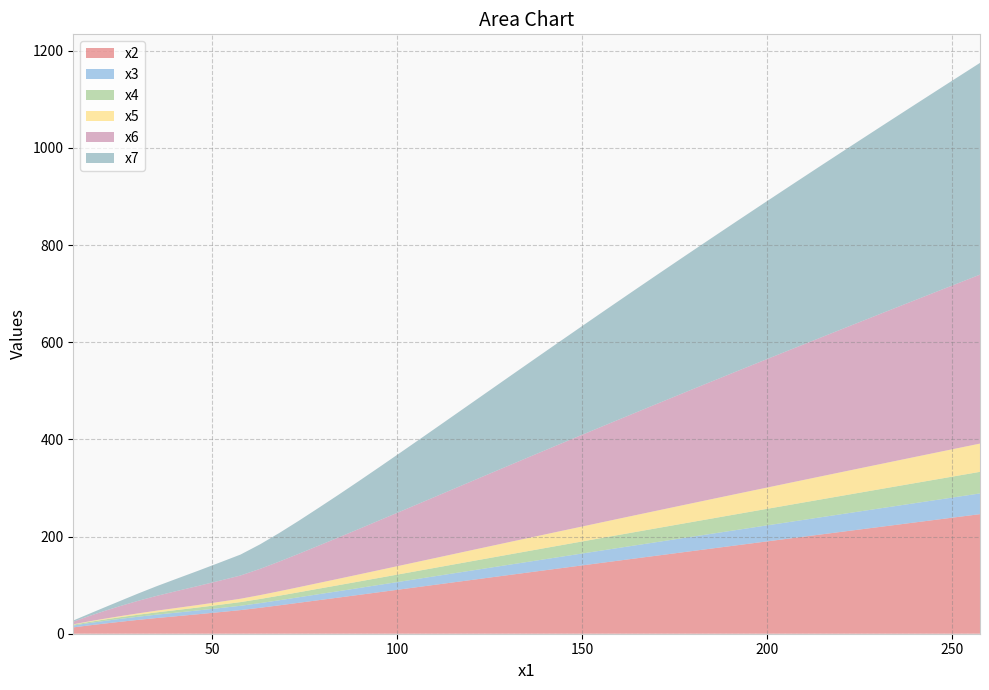

Reading left to right, transcribe all the data shown in this chart.

x2: 13.0	17.0	20.8	24.7	28.5	32.3	36.1	40.1	44.3	48.6	53.4	58.5	63.7	69.0	74.4	79.9	85.6	91.3	97.2	103.1	109.1	115.2	121.4	127.6	134.0	140.5	147.1	153.8	160.7	167.6	174.7	181.9	189.3	196.9	204.6	212.5	220.6	228.9	237.4	246.1
x3: 3.9	4.7	5.4	6.0	6.5	7.0	7.4	7.9	8.3	8.9	9.6	10.5	11.3	12.2	13.2	14.1	15.1	16.0	17.0	18.1	19.1	20.1	21.2	22.2	23.3	24.4	25.6	26.7	27.9	29.1	30.3	31.6	32.8	34.1	35.5	36.8	38.2	39.7	41.1	42.6
x4: 1.7	2.3	2.9	3.5	4.1	4.7	5.3	6.0	6.8	7.6	8.5	9.4	10.4	11.4	12.4	13.4	14.5	15.6	16.7	17.8	18.9	20.0	21.2	22.4	23.6	24.8	26.0	27.3	28.6	29.9	31.2	32.5	33.9	35.3	36.7	38.2	39.7	41.2	42.8	44.4
x5: 0.8	1.2	1.6	2.2	2.8	3.5	4.3	5.1	6.0	6.9	8.0	9.2	10.4	11.8	13.1	14.6	16.0	17.6	19.1	20.7	22.3	23.9	25.6	27.3	29.0	30.7	32.5	34.3	36.1	37.9	39.8	41.7	43.6	45.6	47.6	49.6	51.7	53.8	56.0	58.2
x6: 5.3	10.7	15.9	21.0	25.9	30.5	34.8	39.1	43.4	47.8	54.0	61.1	68.7	76.7	85.0	93.5	102.3	111.3	120.5	129.8	139.3	148.9	158.6	168.5	178.4	188.5	198.8	209.2	219.8	230.4	241.2	252.2	263.4	274.7	286.3	298.1	310.1	322.4	334.9	347.8
x7: 2.4	4.5	7.2	10.8	15.0	20.0	25.5	31.2	37.1	43.1	50.5	58.9	68.0	77.6	87.8	98.5	109.7	121.3	133.2	145.4	157.9	170.6	183.5	196.6	210.0	223.5	237.3	251.2	265.3	279.6	294.1	308.8	323.7	338.8	354.2	369.9	385.9	402.2	418.9	435.9